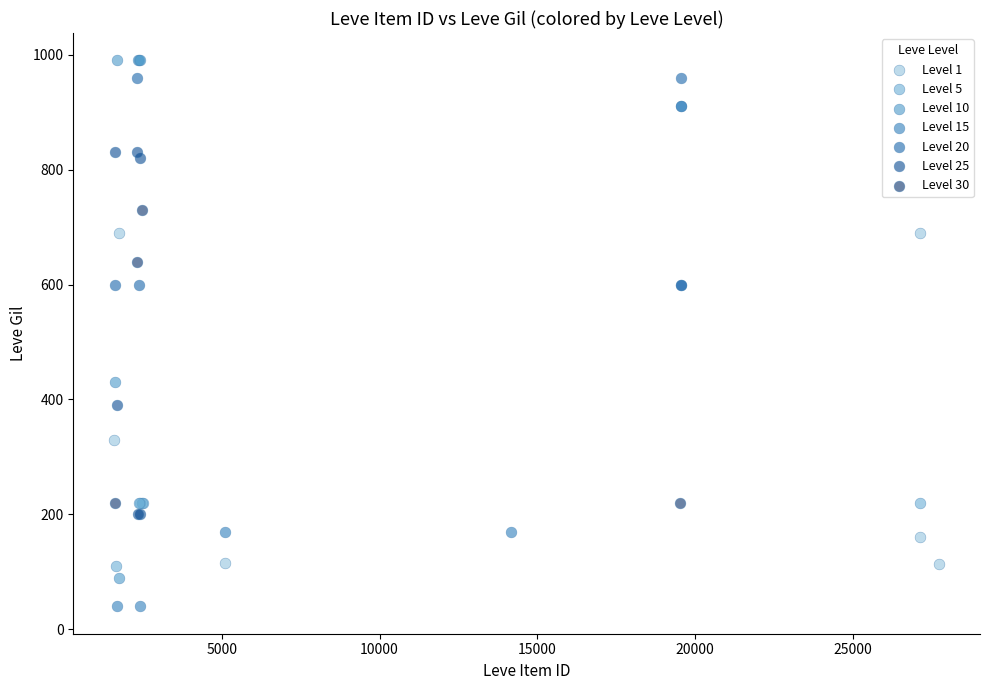

What are all the series names shown in the legend?

Level 1, Level 5, Level 10, Level 15, Level 20, Level 25, Level 30